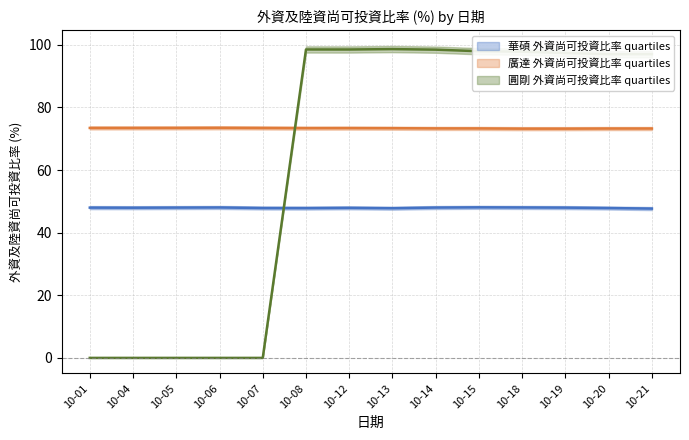

What are all the series names shown in the legend?

華碩 外資尚可投資比率, 廣達 外資尚可投資比率, 圓剛 外資尚可投資比率